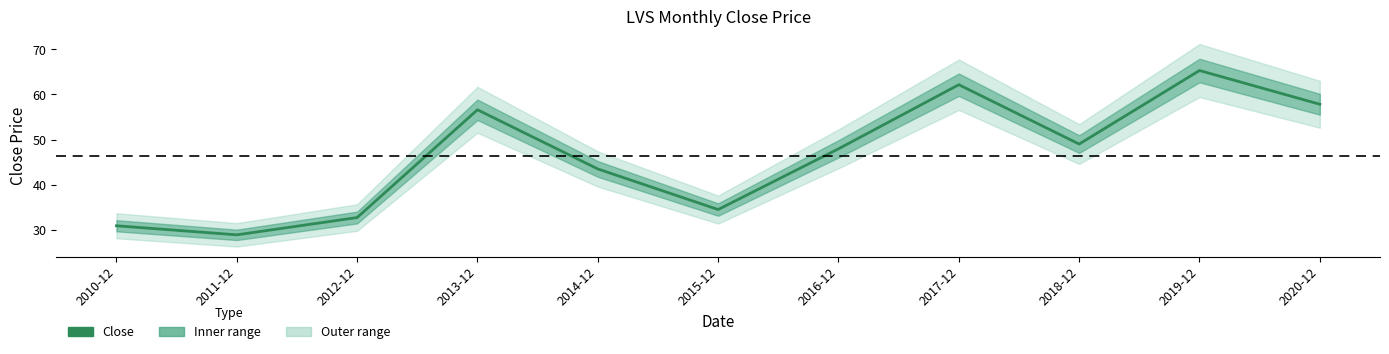

Reading right to left, extract all data points from this chart.

57.8	65.3	49.0	62.2	47.9	34.5	43.5	56.6	32.7	28.9	30.9